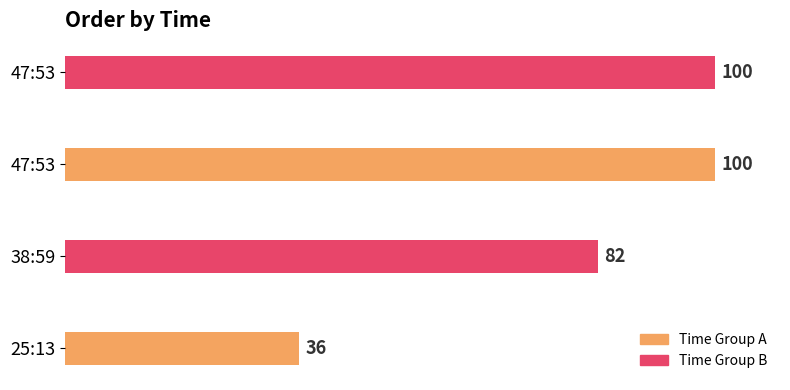

How many bars are there in total?

4